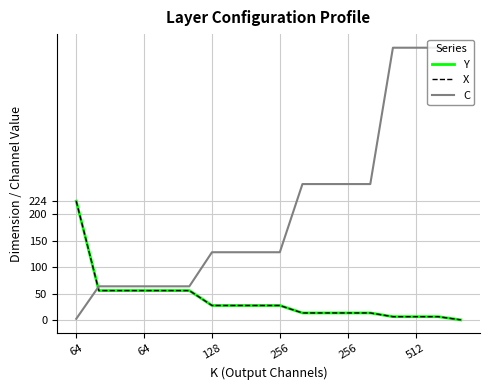

Does the chart display data point markers on the line(s)?

No